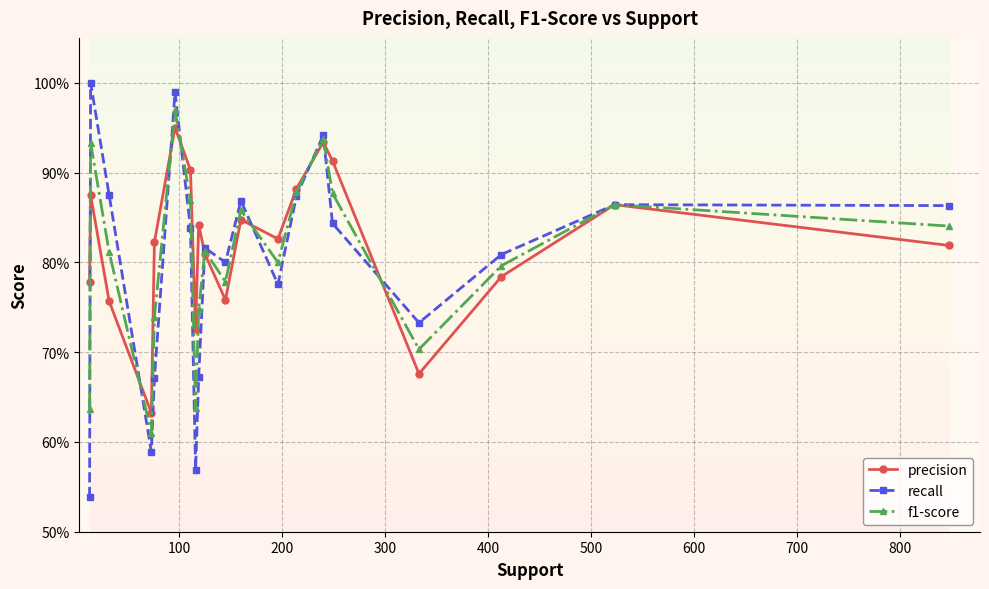

What are all the series names shown in the legend?

precision, recall, f1-score